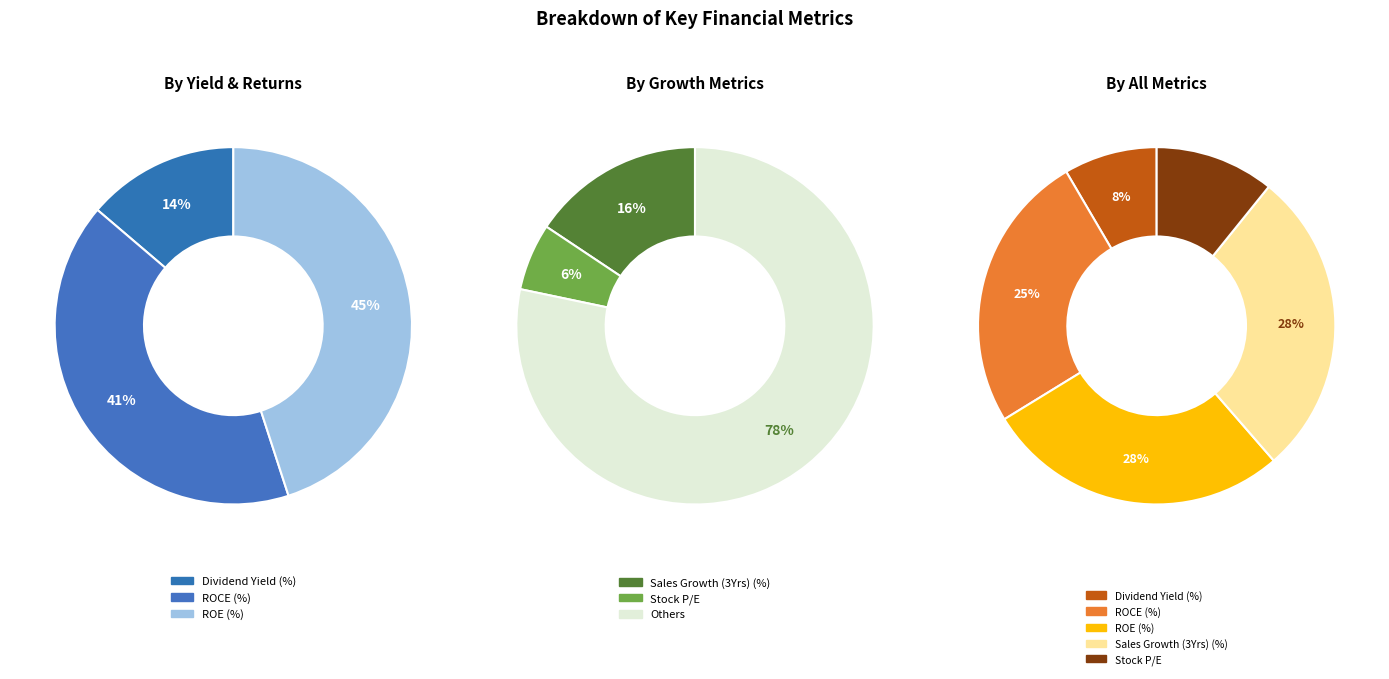

To the nearest percent, what portion does ROE (%) represent?

28%